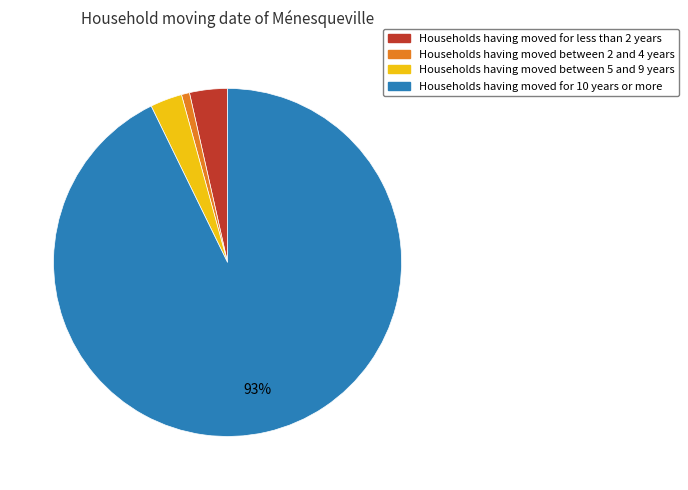

How many slices are in this pie chart?

4